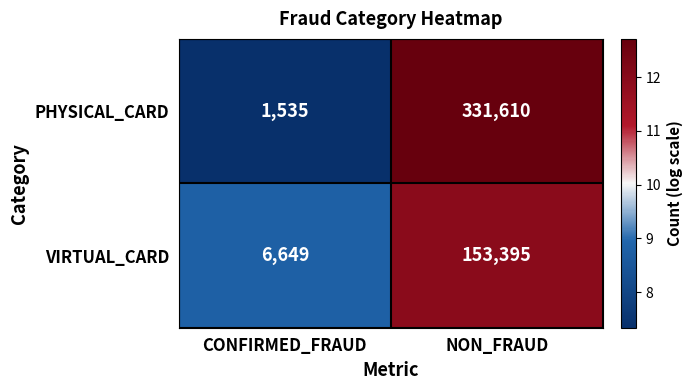

Reading left to right, what are all the values shown in this chart?

PHYSICAL_CARD: CONFIRMED_FRAUD=1535	NON_FRAUD=331610
VIRTUAL_CARD: CONFIRMED_FRAUD=6649	NON_FRAUD=153395